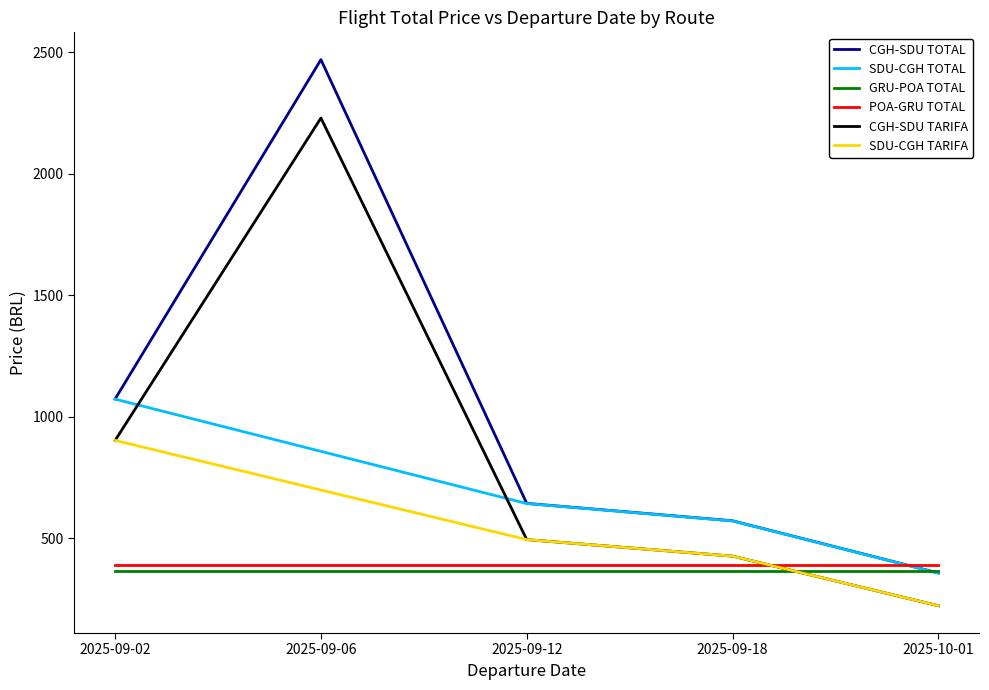

List the labels in order of SDU-CGH TOTAL value, smallest first.

2025-10-01, 2025-09-18, 2025-09-12, 2025-09-06, 2025-09-02